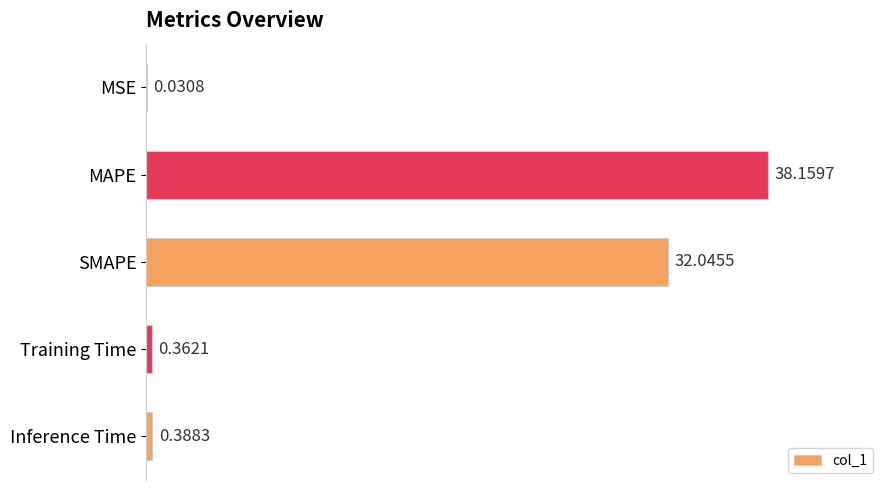

What is the change in value from MAPE to Training Time?

-37.8